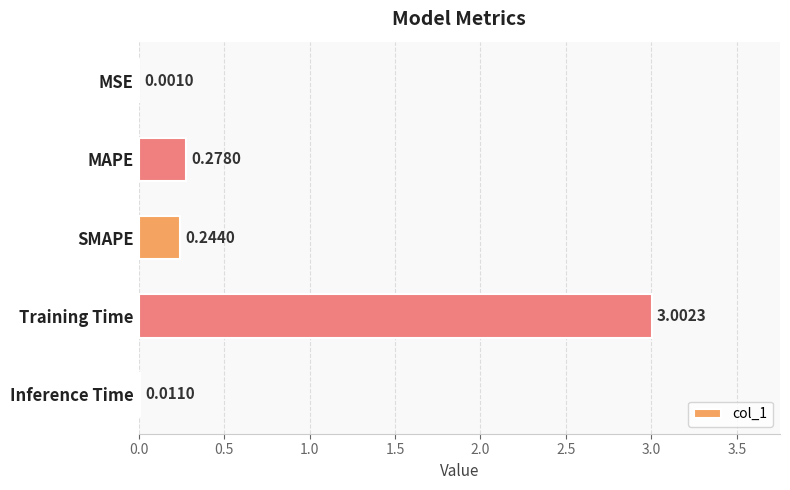

What is the sum of the values at Training Time and MSE?

3.0